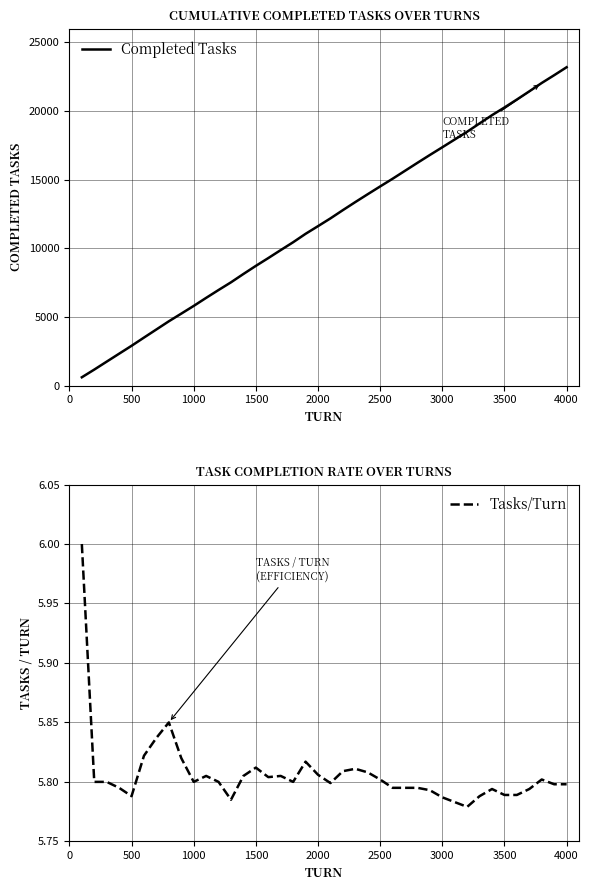

True or false: Completed Tasks has a value of 3723 at 1000.

False